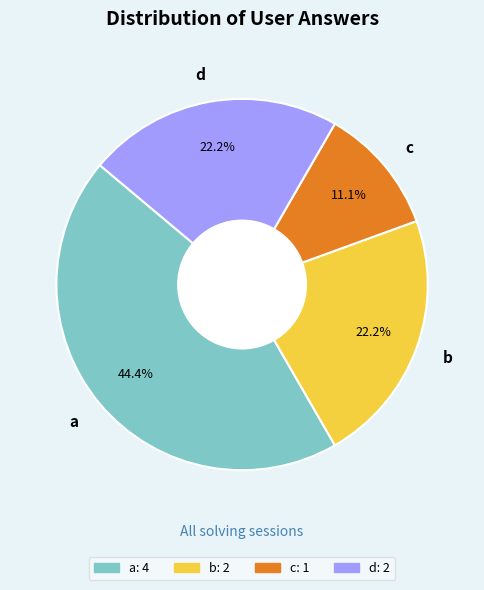

Is it true that d is 11% of the pie?

False